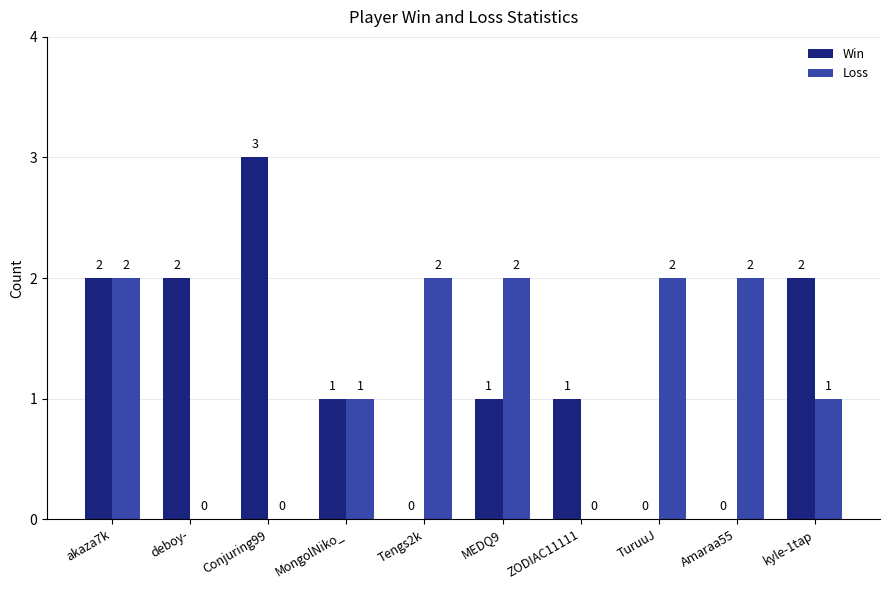

What is the sum of all Loss values?

12